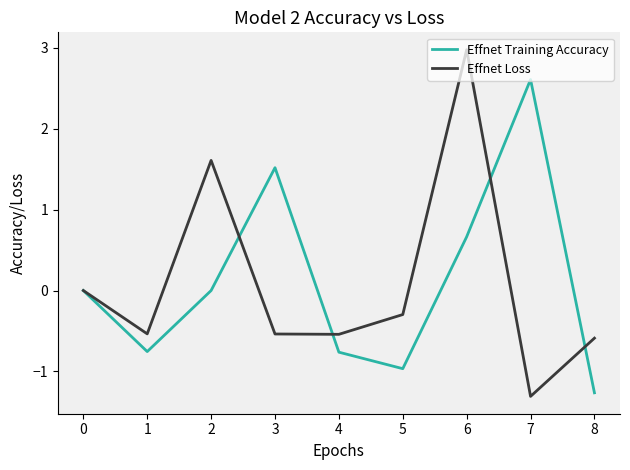

True or false: Effnet Training Accuracy has a value of 0.0 at 0.

True